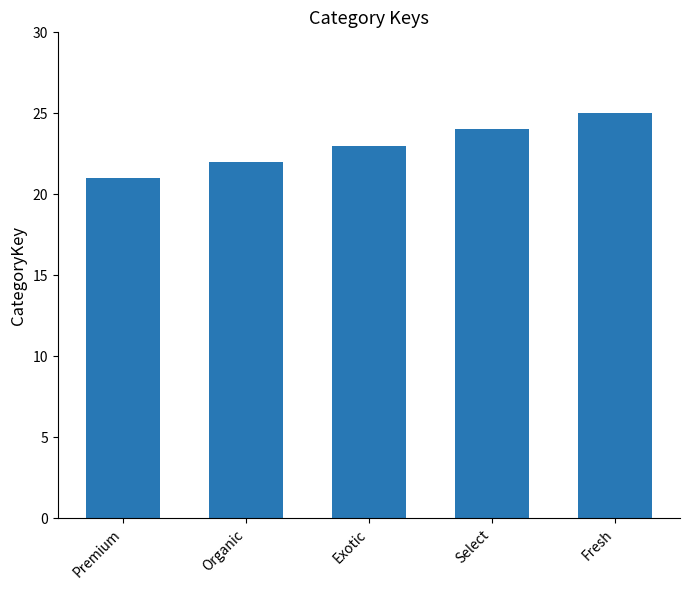

True or false: the data shows 16 at Select.

False